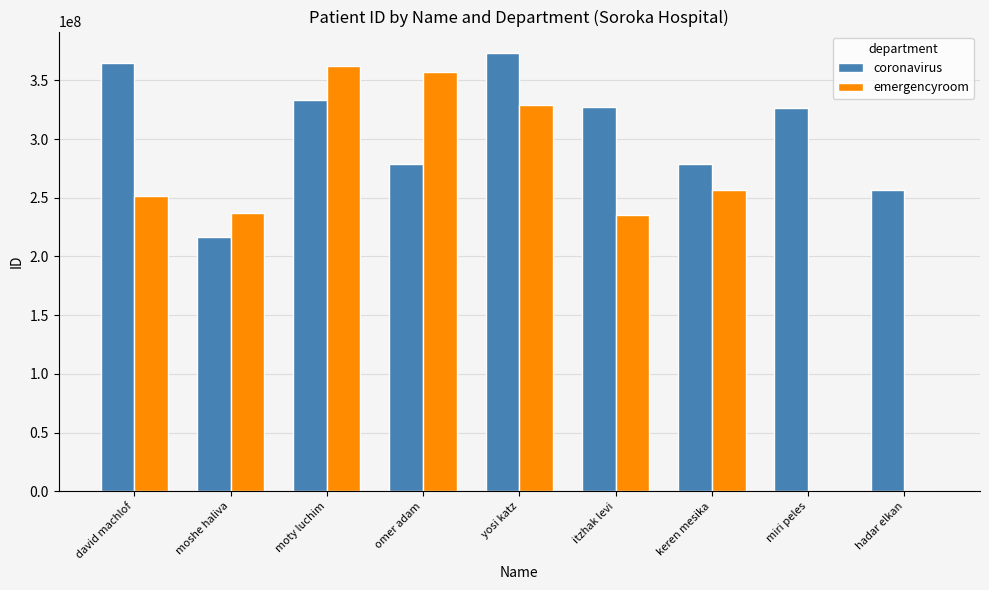

What is the sum of the coronavirus values at keren mesika and david machlof?

643592202